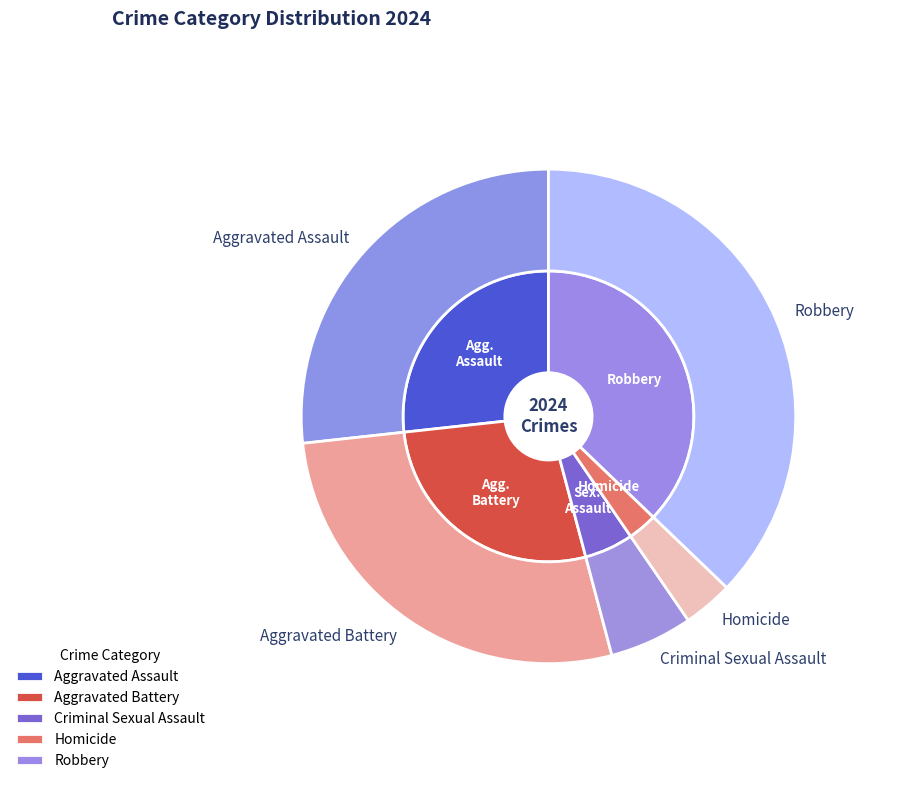

Is there any slice that represents more than half of the pie?

No